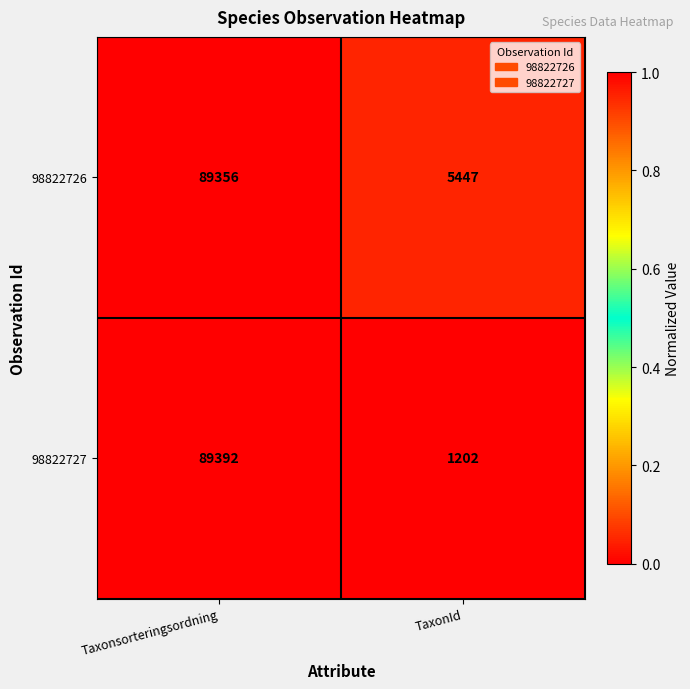

Which series has the largest total across all categories?

98822726